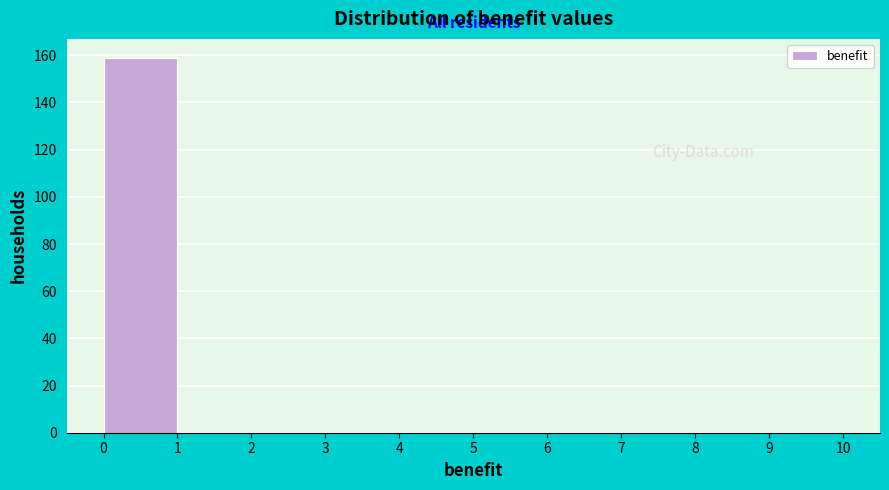

Reading left to right, list every bar in this chart as the range it spans on the x-axis followed by its height. The values are not printed on the chart, so give them approximately, as read against the axis.

0 to 1: 160
1 to 2: 0
2 to 3: 0
3 to 4: 0
4 to 5: 0
5 to 6: 0
6 to 7: 0
7 to 8: 0
8 to 9: 0
9 to 10: 0